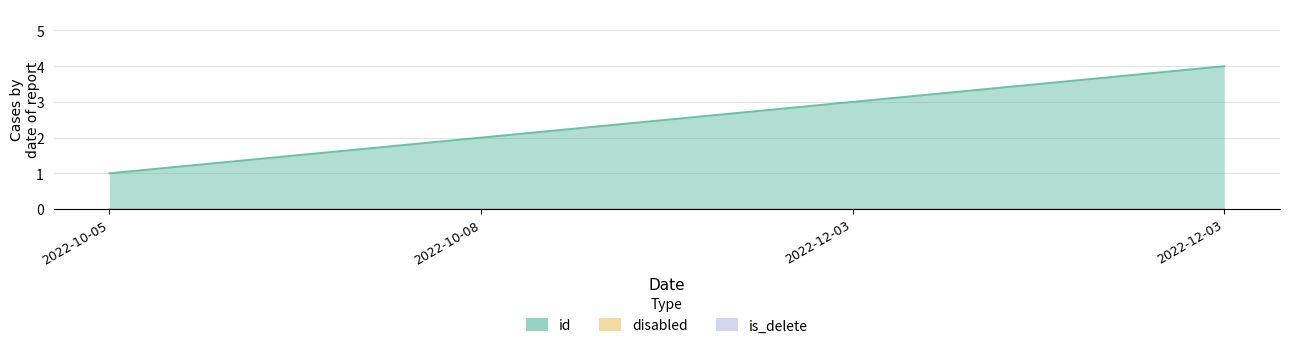

True or false: id and disabled cross at least once.

False